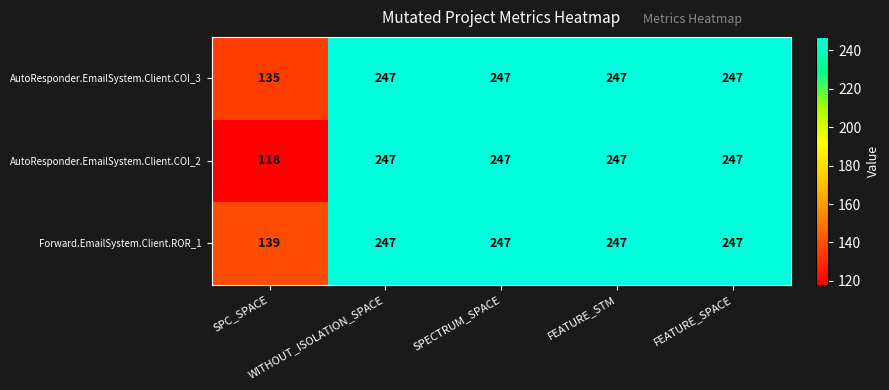

What is the average value of the Forward.EmailSystem.Client.ROR_1 series?

225